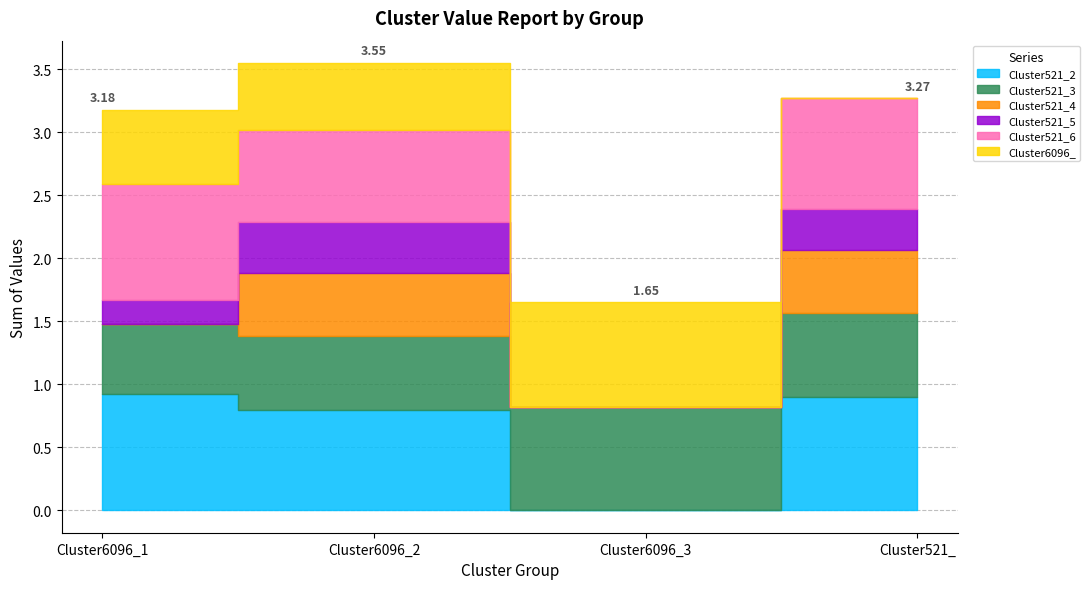

Between Cluster6096_1 and Cluster521_, which series saw the biggest shift?

Cluster6096_